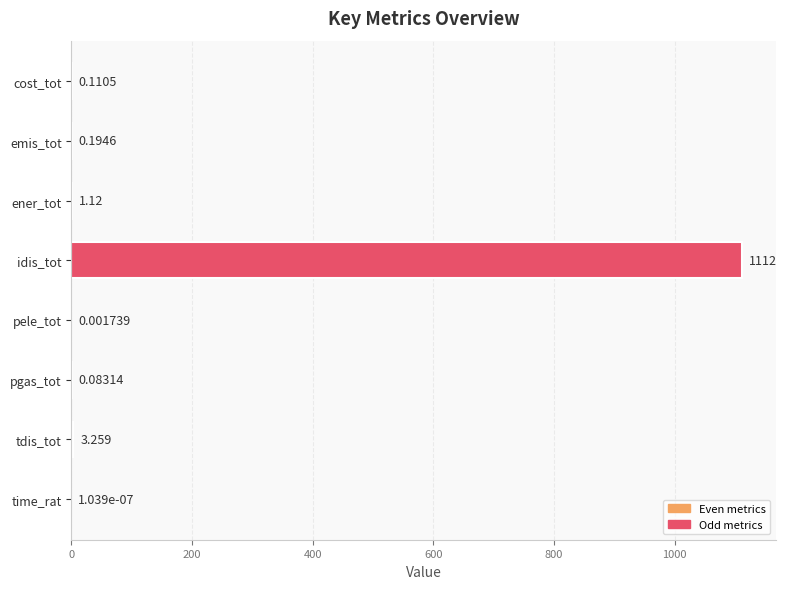

Which label corresponds to the largest value in the chart?

idis_tot